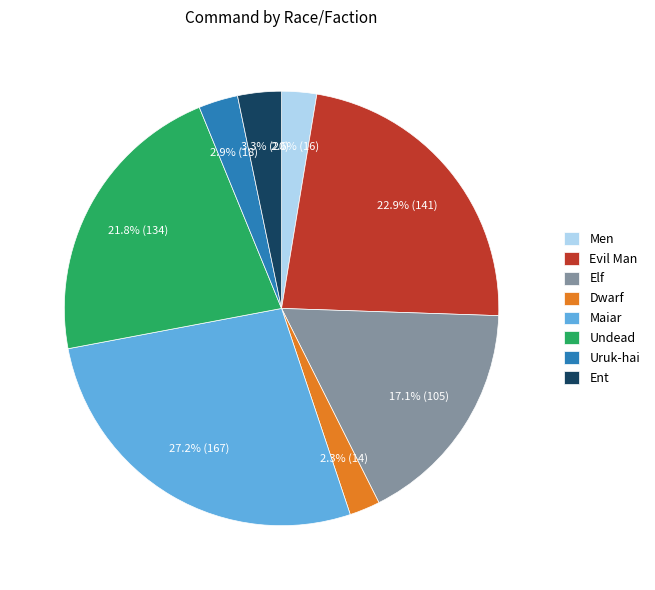

Is there a majority slice in this chart?

No